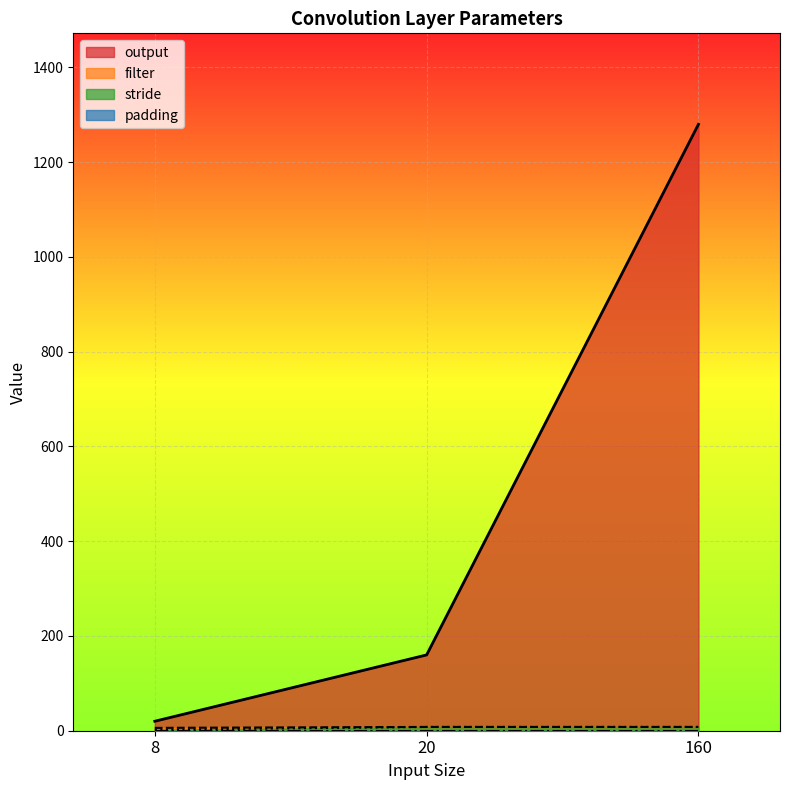

What is the highest value of the output series?

1280